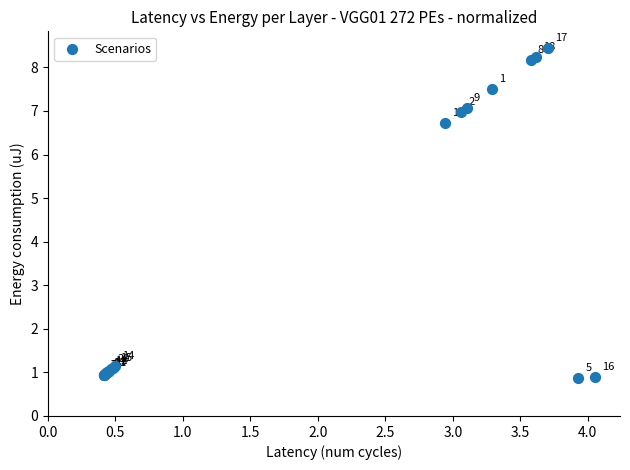

What Y value in the scatter plot is closest to 4?

6.7